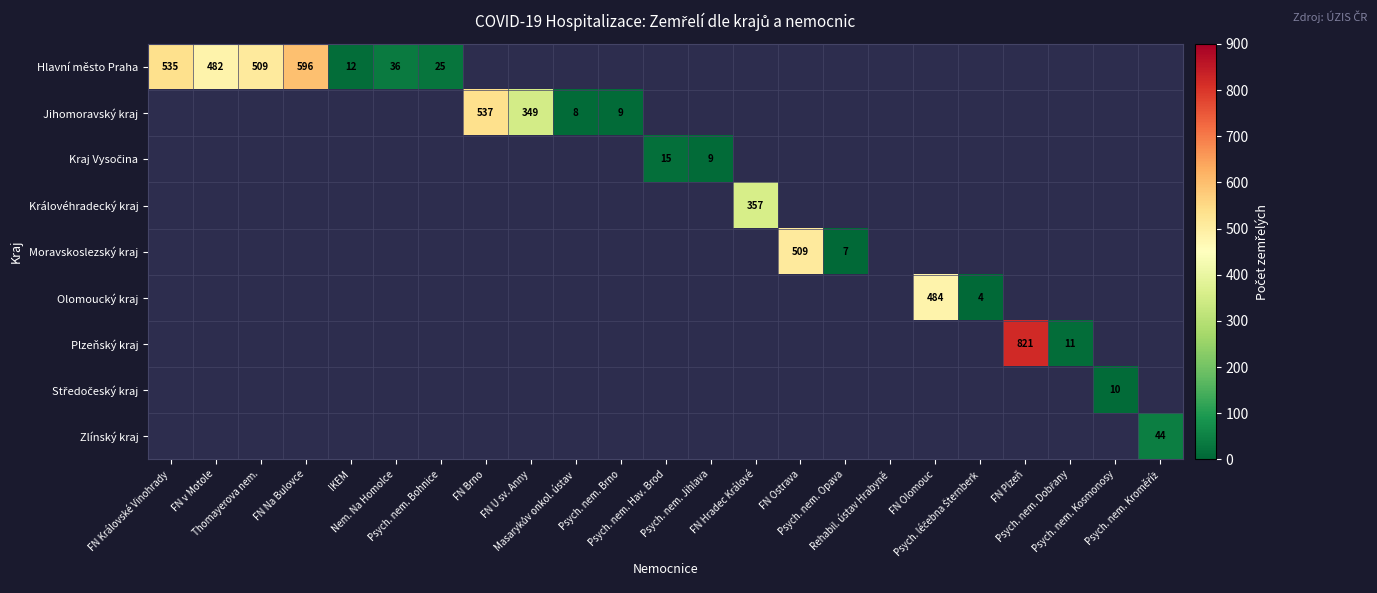

Is the value of Jihomoravský kraj at Masarykův onkol. ústav greater than the value of Královéhradecký kraj at Psych. léčebna Šternberk?

Yes